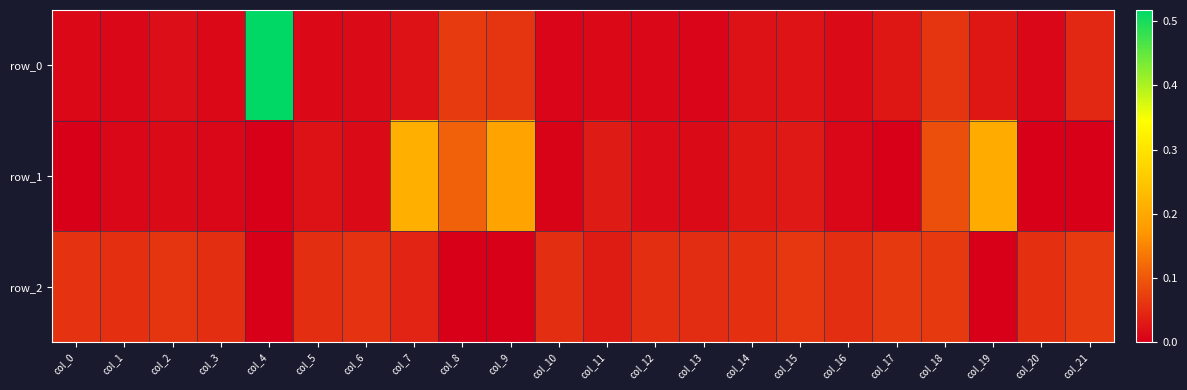

Reading right to left, list all the values displayed in this chart.

row_0: 0.0	0.0	0.0	0.1	0.0	0.0	0.0	0.0	0.0	0.0	0.0	0.0	0.1	0.1	0.0	0.0	0.0	0.5	0.0	0.0	0.0	0.0
row_1: -0.0	-0.0	0.2	0.1	-0.0	0.0	0.0	0.0	0.0	0.0	0.0	0.0	0.2	0.1	0.2	0.0	0.0	-0.0	0.0	0.0	0.0	-0.0
row_2: 0.1	0.1	-0.0	0.1	0.1	0.1	0.1	0.1	0.1	0.1	0.0	0.1	-0.0	-0.0	0.0	0.1	0.1	-0.0	0.1	0.1	0.1	0.1